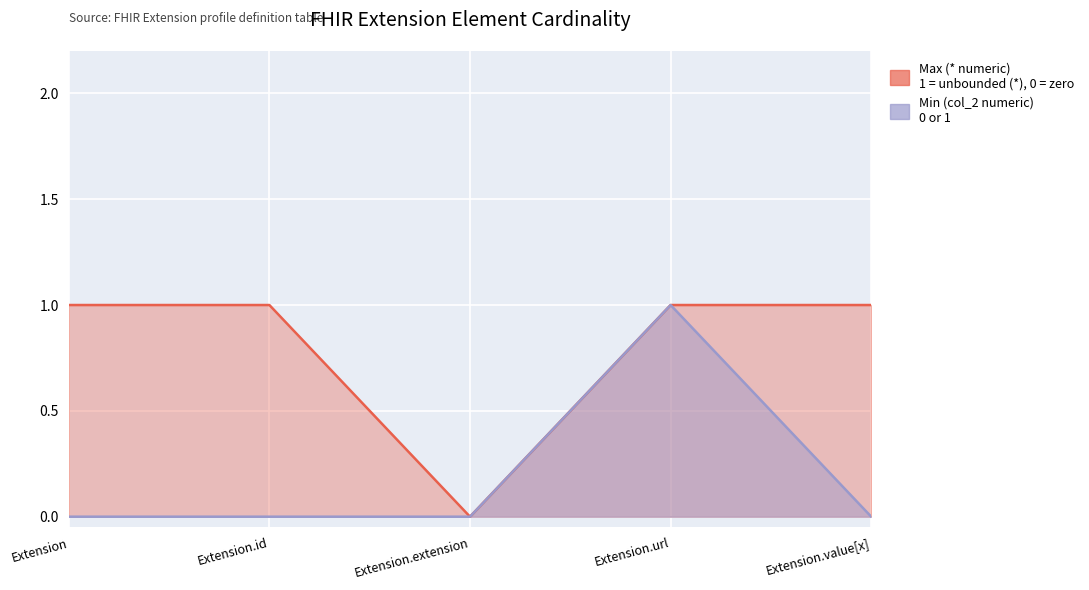

Reading left to right, transcribe all the data shown in this chart.

Min (col_2 numeric): Extension=0	Extension.id=0	Extension.extension=0	Extension.url=1	Extension.value[x]=0
Max (* numeric): Extension=1	Extension.id=1	Extension.extension=0	Extension.url=1	Extension.value[x]=1